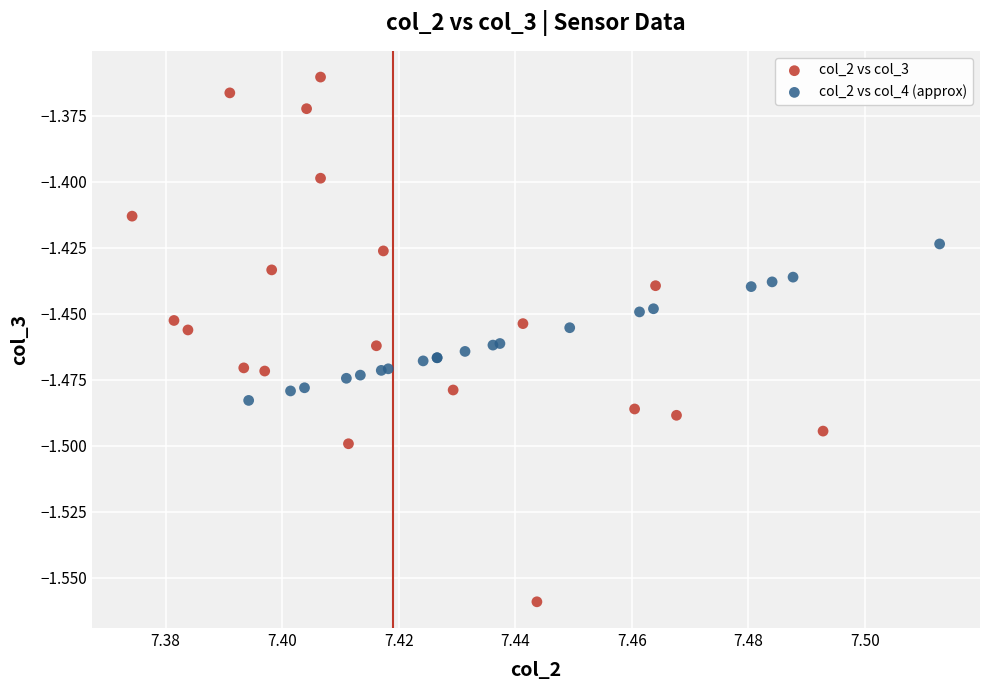

Which series contains the lowest Y value?

col_2 vs col_3